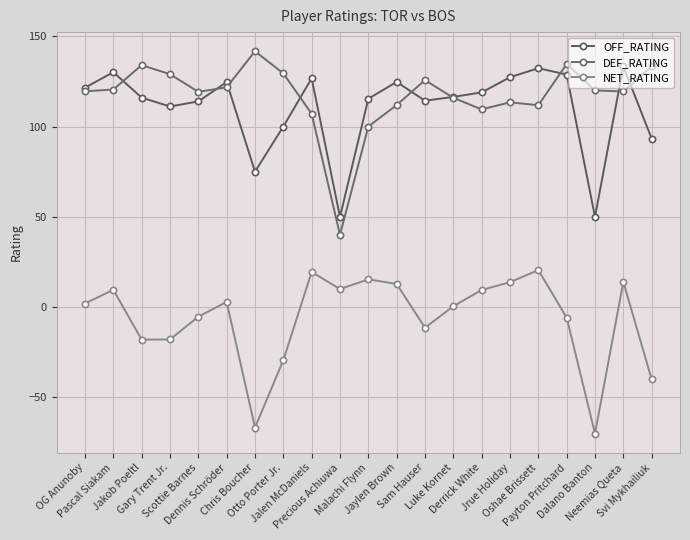

What is the difference between the maximum and minimum values in the NET_RATING series?

90.5